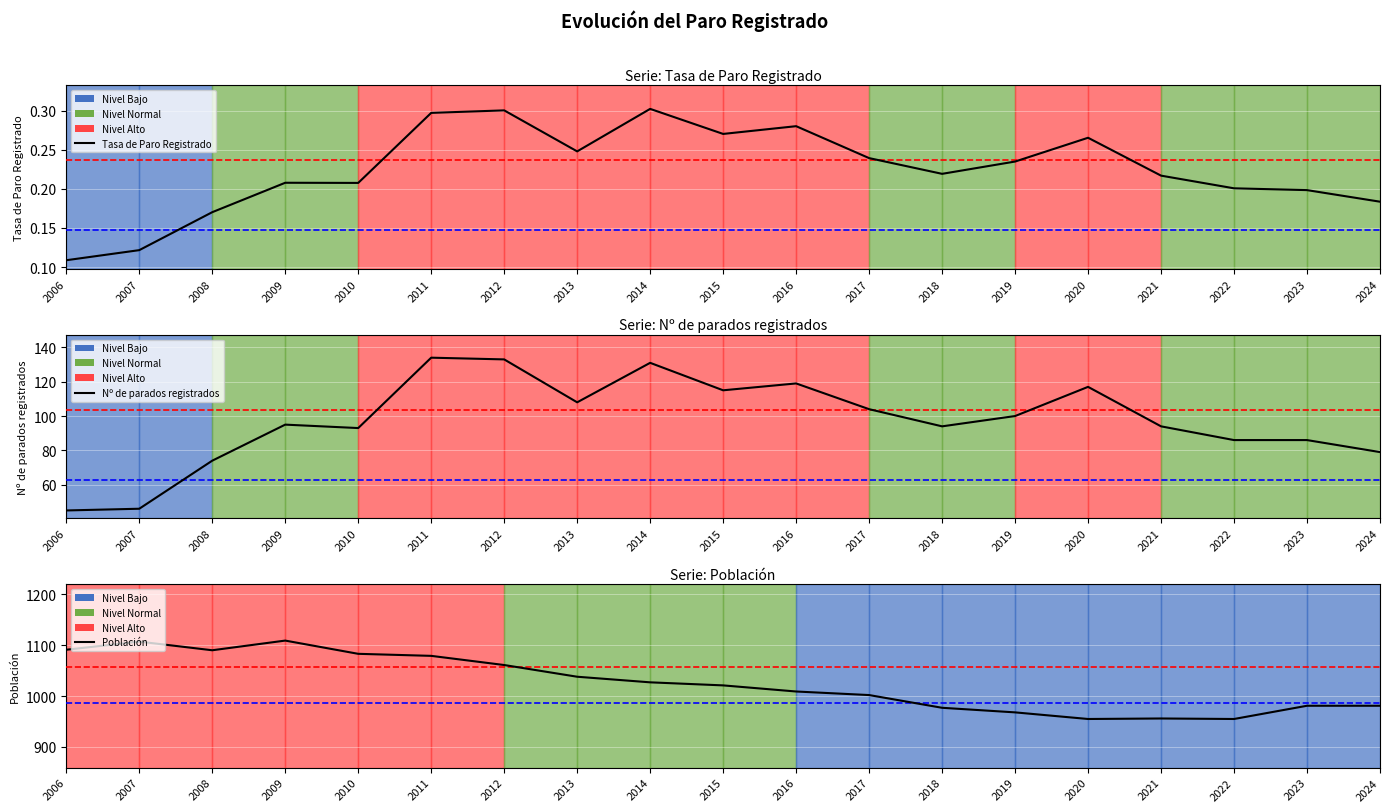

Which series has the largest range (max minus min)?

Población